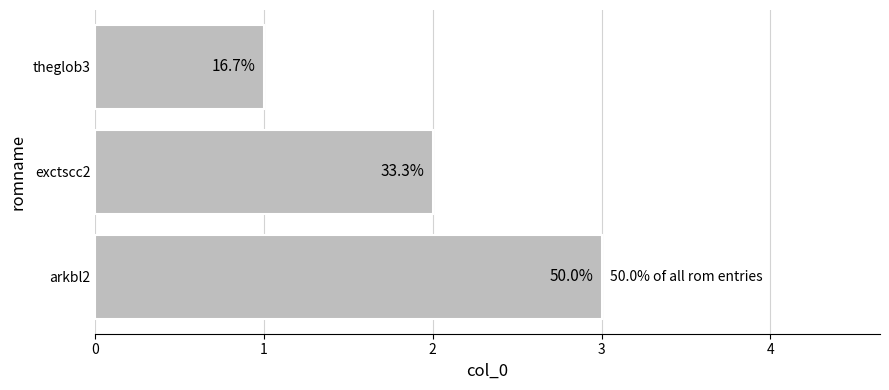

How many bars are there in total?

3